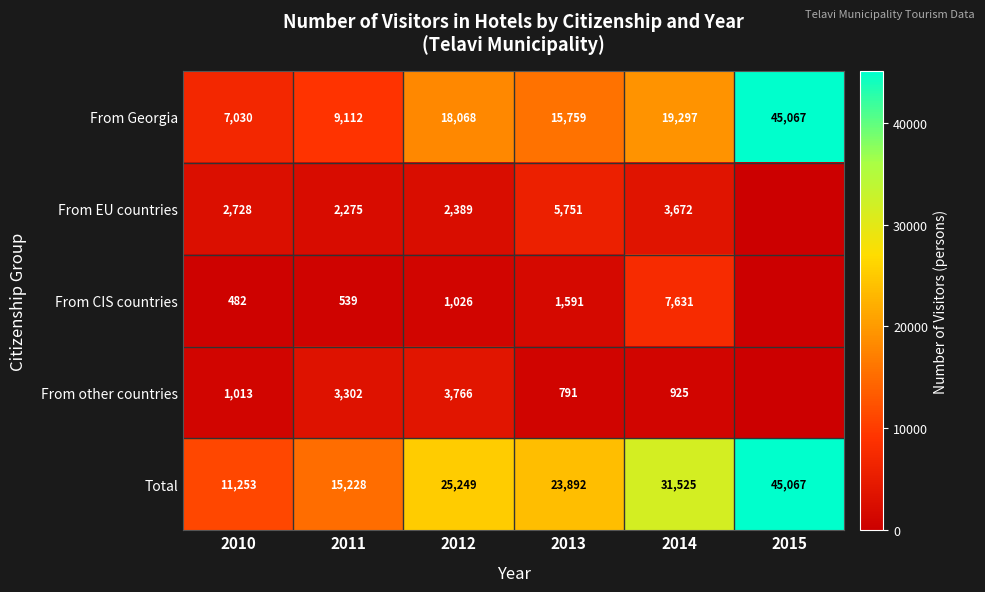

Which series changed the most between 2010 and 2014?

Total